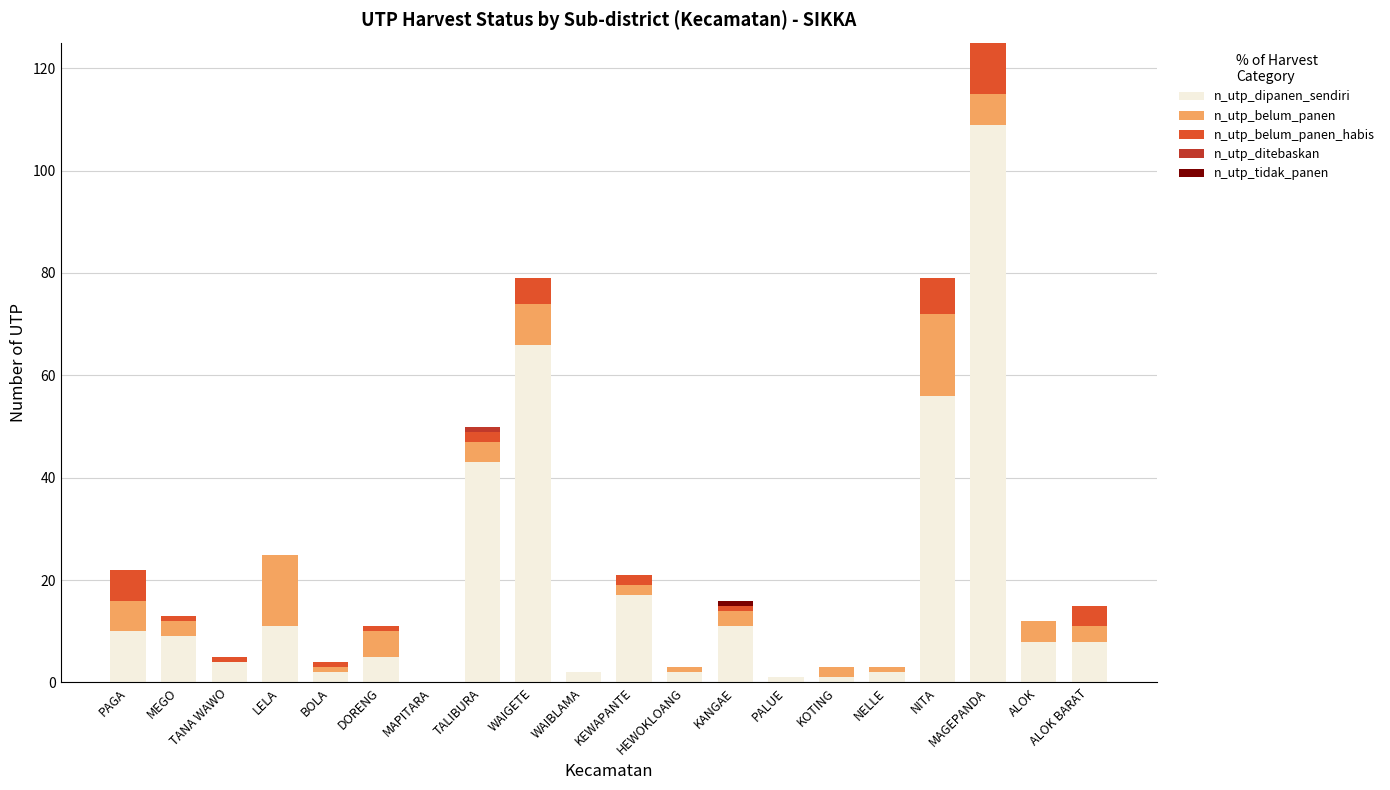

What is the sum of all n_utp_dipanen_sendiri values?

367